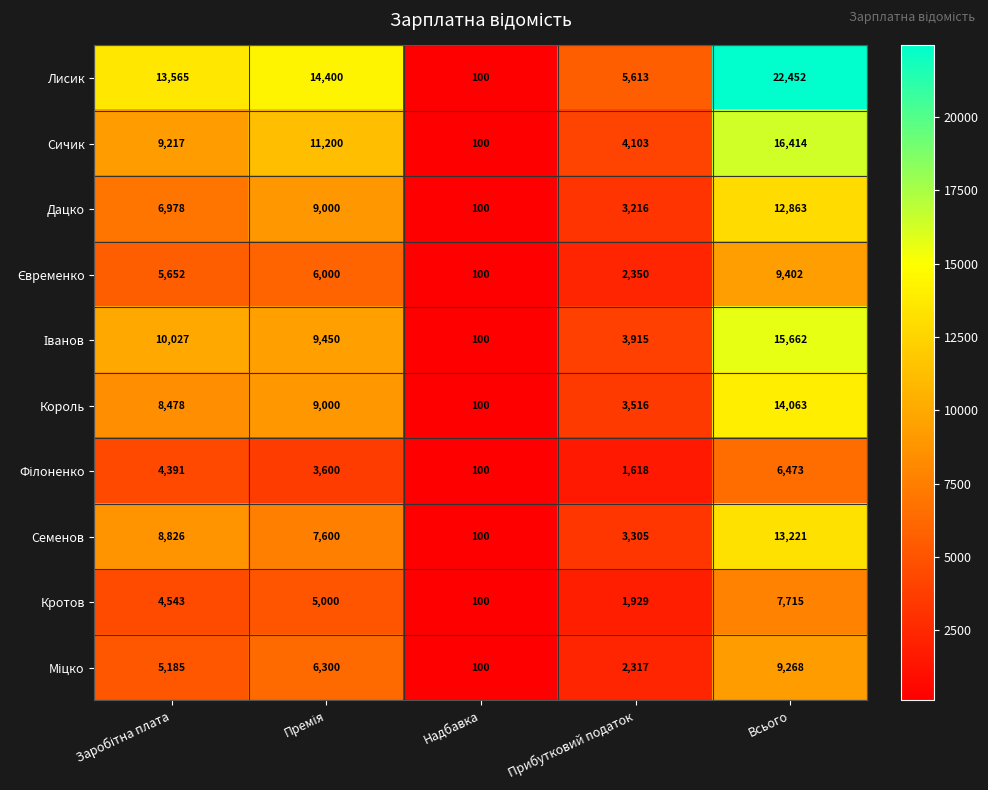

At which category is the sum across all series the highest?

Всього